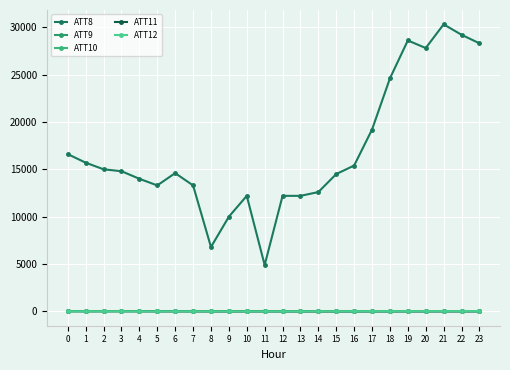

Which series has the widest spread of values?

ATT8